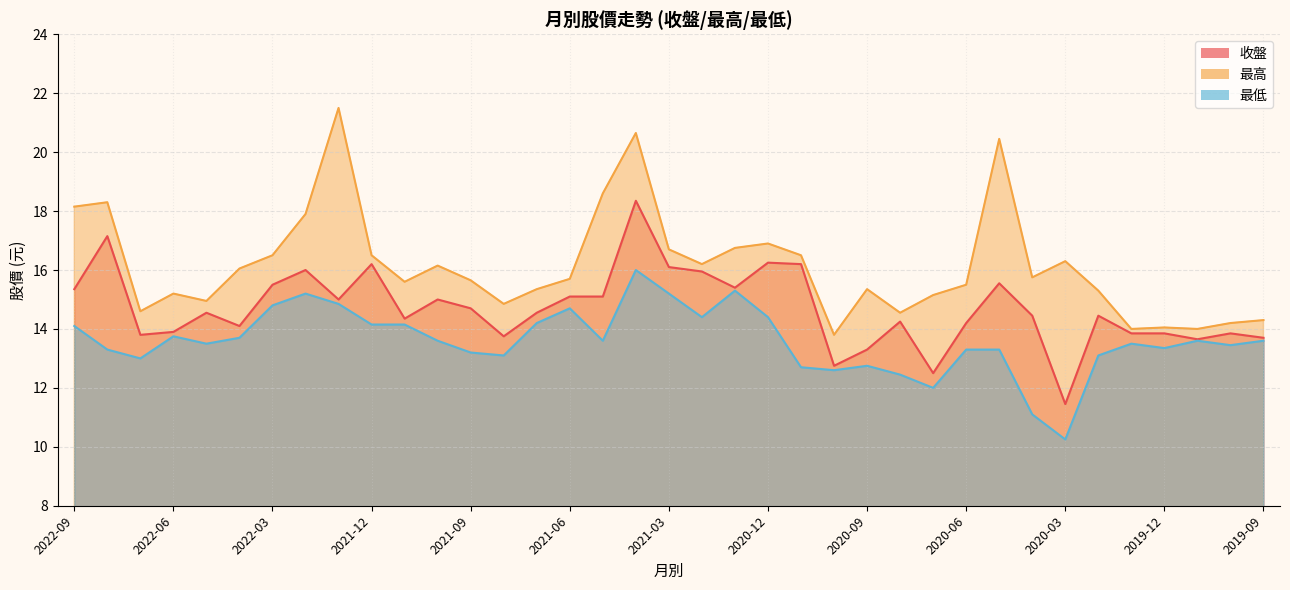

What is the label of the 4th point from the right?

2019-12